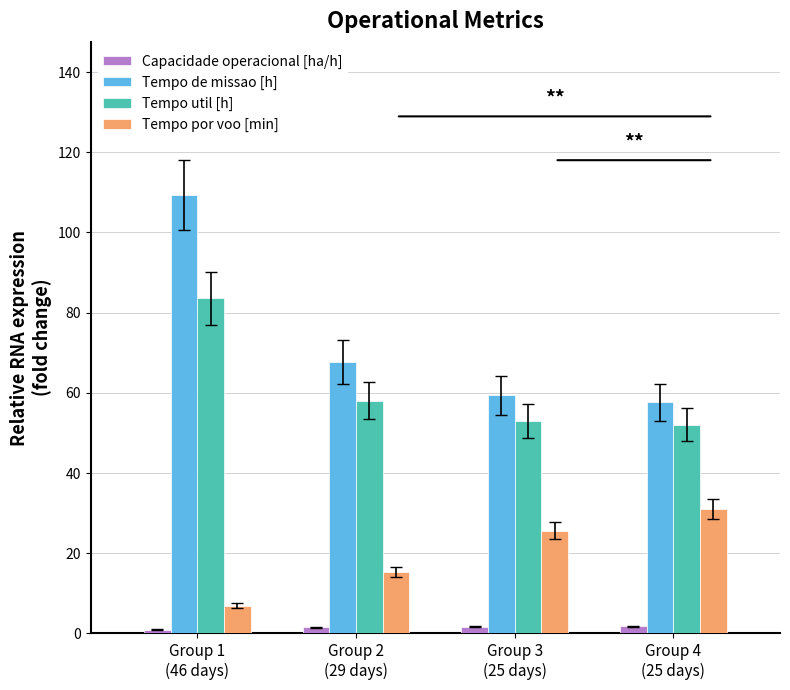

Read the Tempo util [h] value at Group 3
(25 days).

53.0